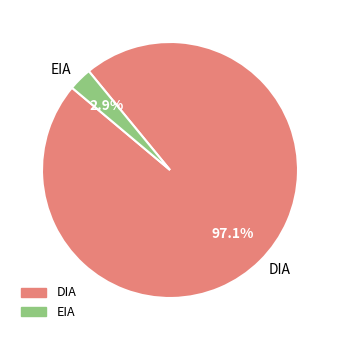

To the nearest percent, what is the average slice percentage?

50%